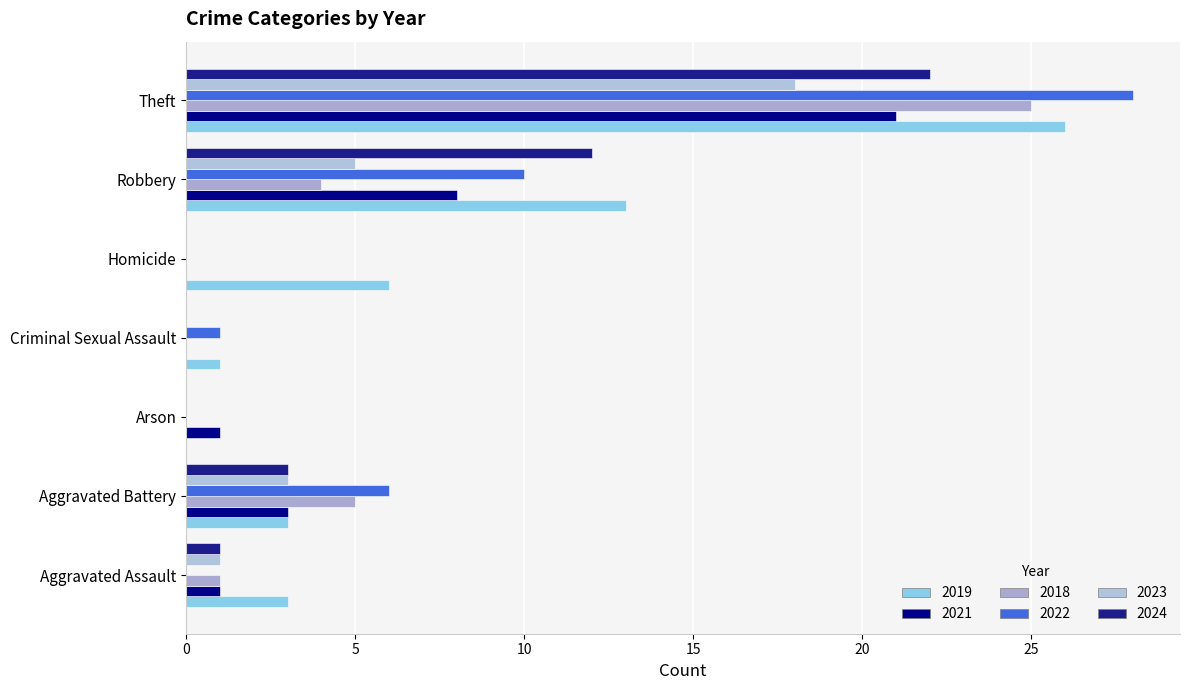

Read the 2019 value at Aggravated Assault, to the nearest 5.

5